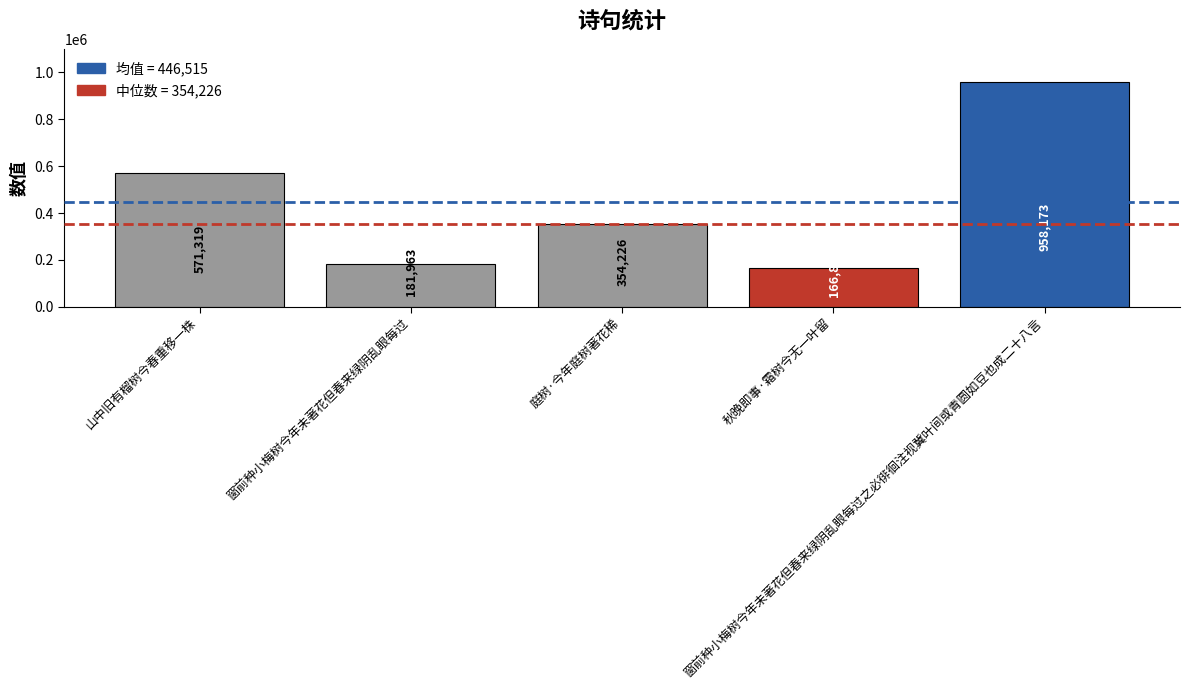

At which label does the data first exceed 354226?

山中旧有榴树今春重移一株